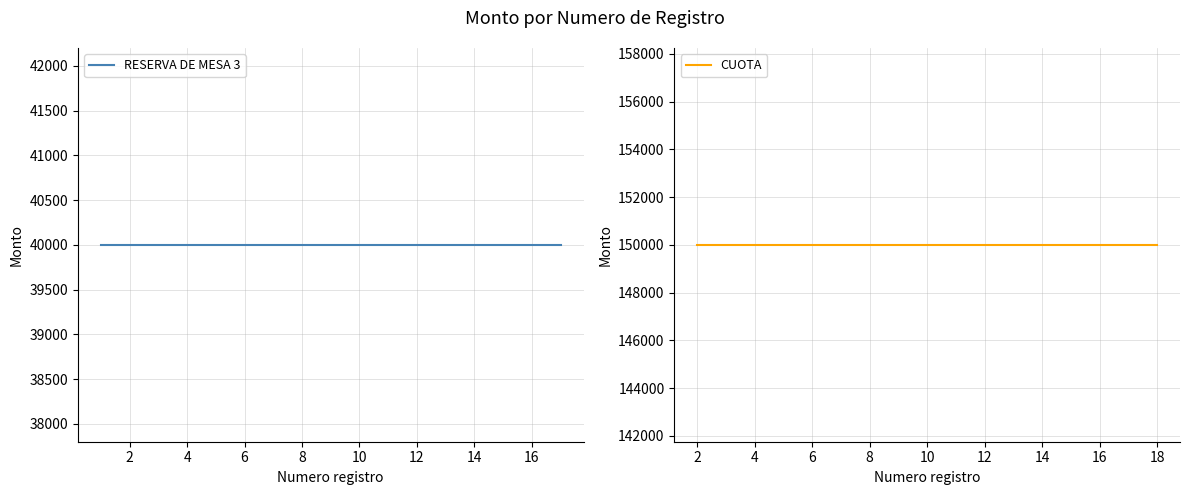

True or false: RESERVA DE MESA 3 and CUOTA cross at least once.

False